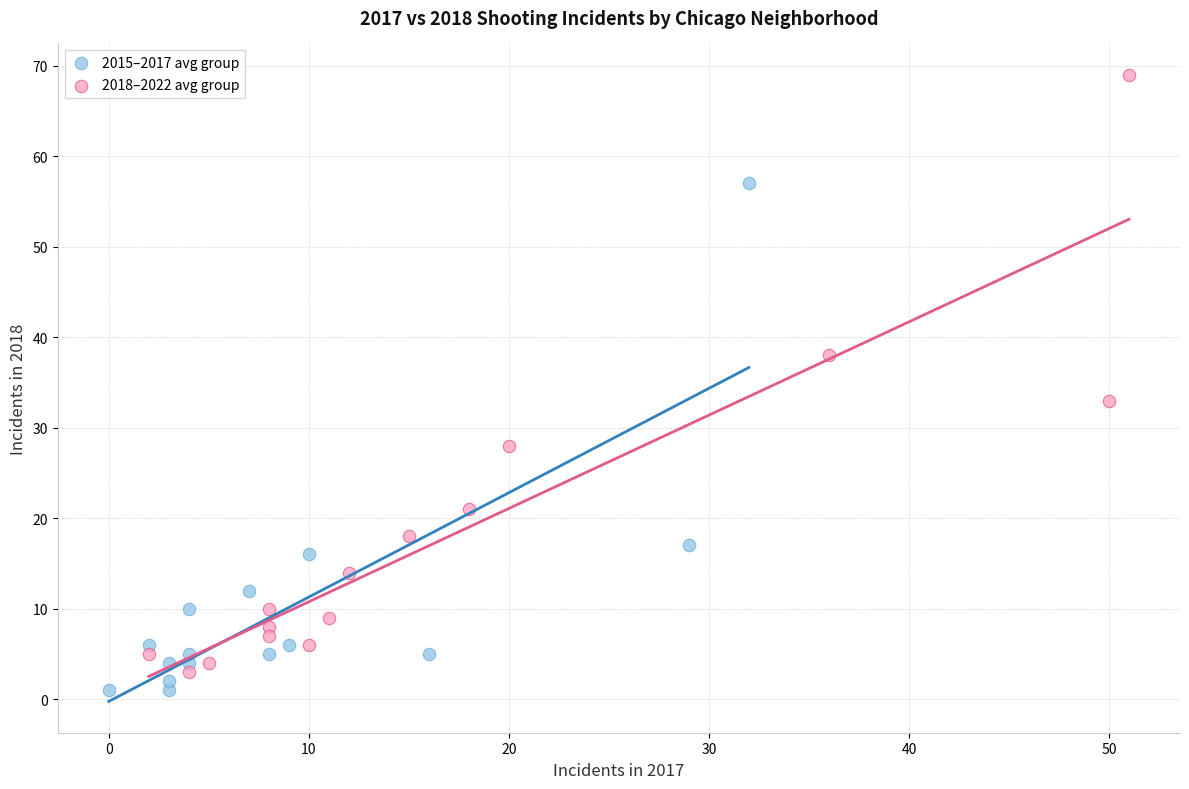

Which series has the widest spread of Y values?

2018–2022 avg group